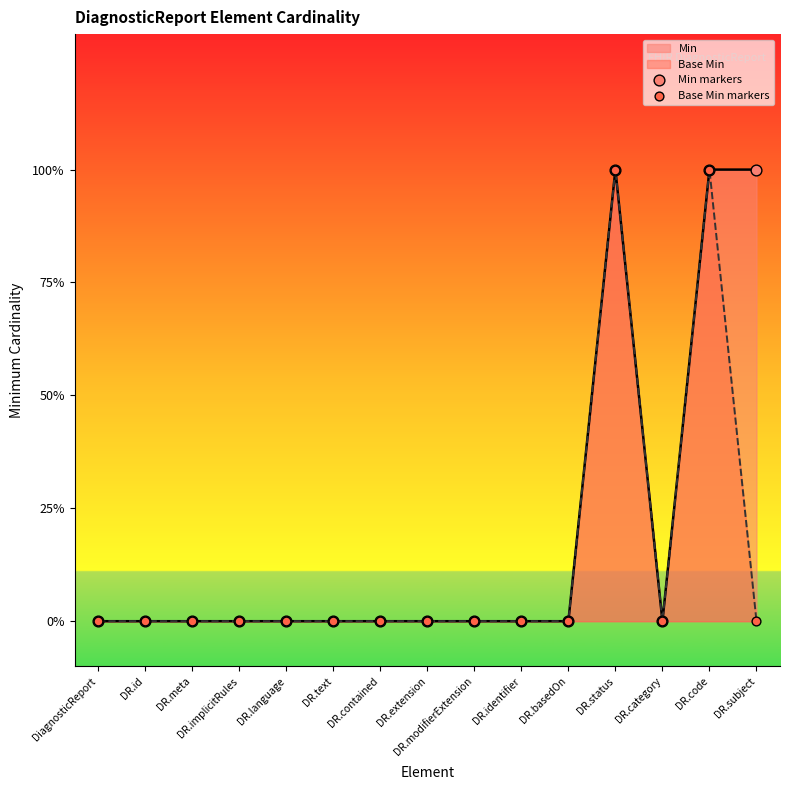

At how many categories does at least one series exceed 0?

3